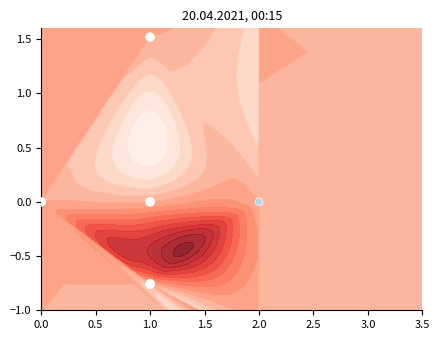

Where does the data first go above 0?

1.0